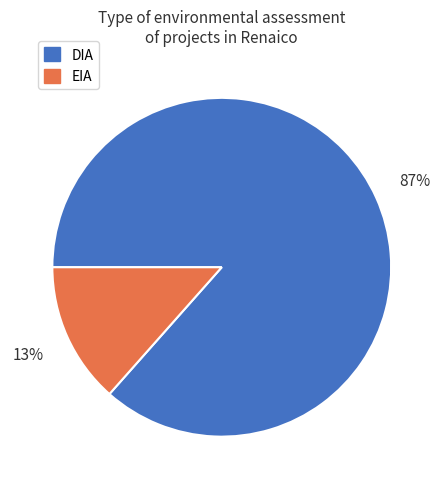

Count the number of slices in the pie.

2